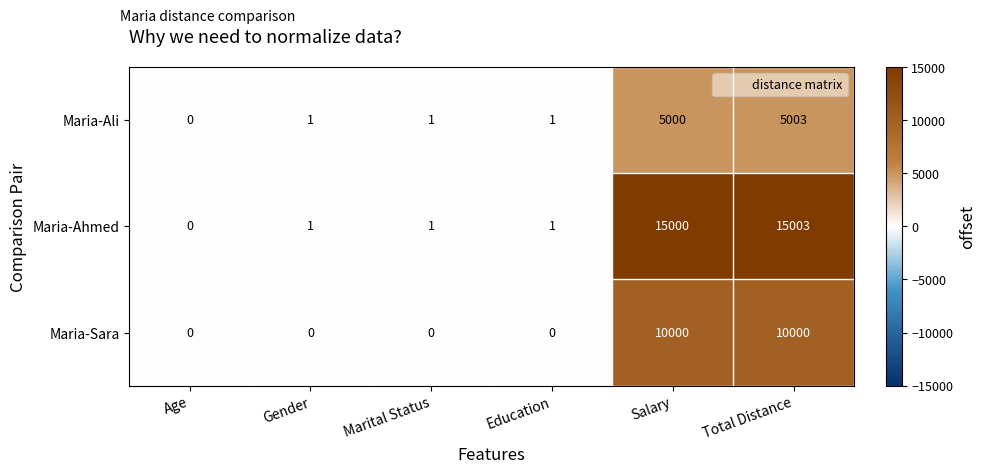

At how many categories does at least one series exceed 11877?

2